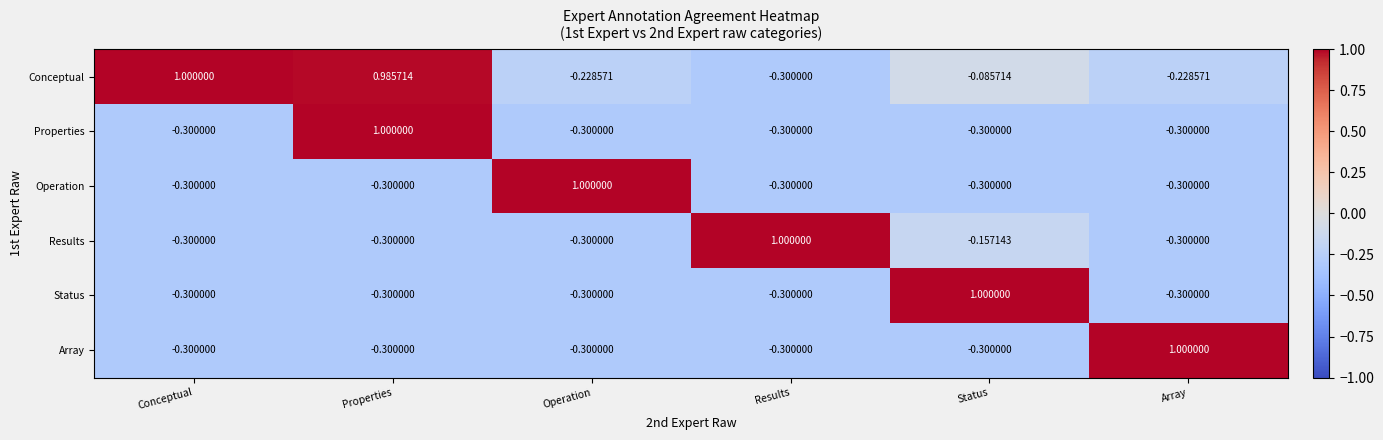

Which category has the lowest value in the Conceptual series?

Results